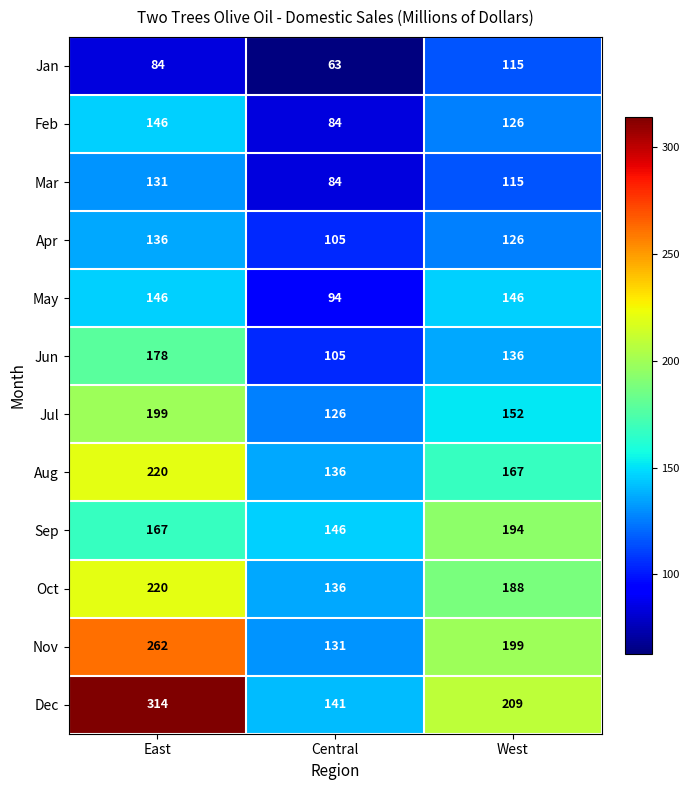

At how many categories does at least one series exceed 191?

2